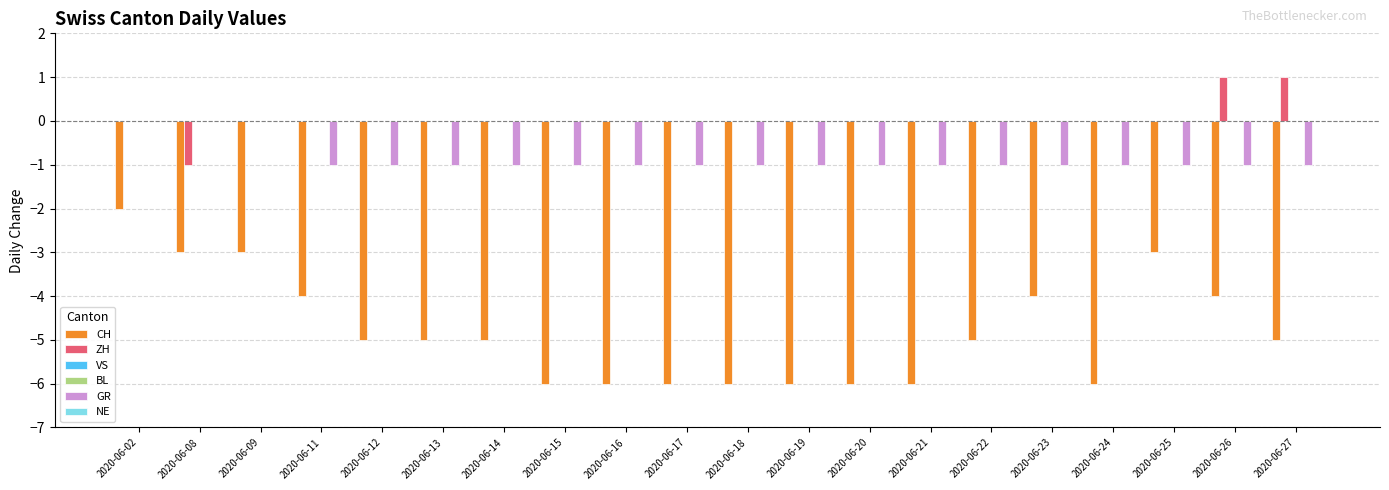

Where is BL nearest to the value 0?

2020-06-02